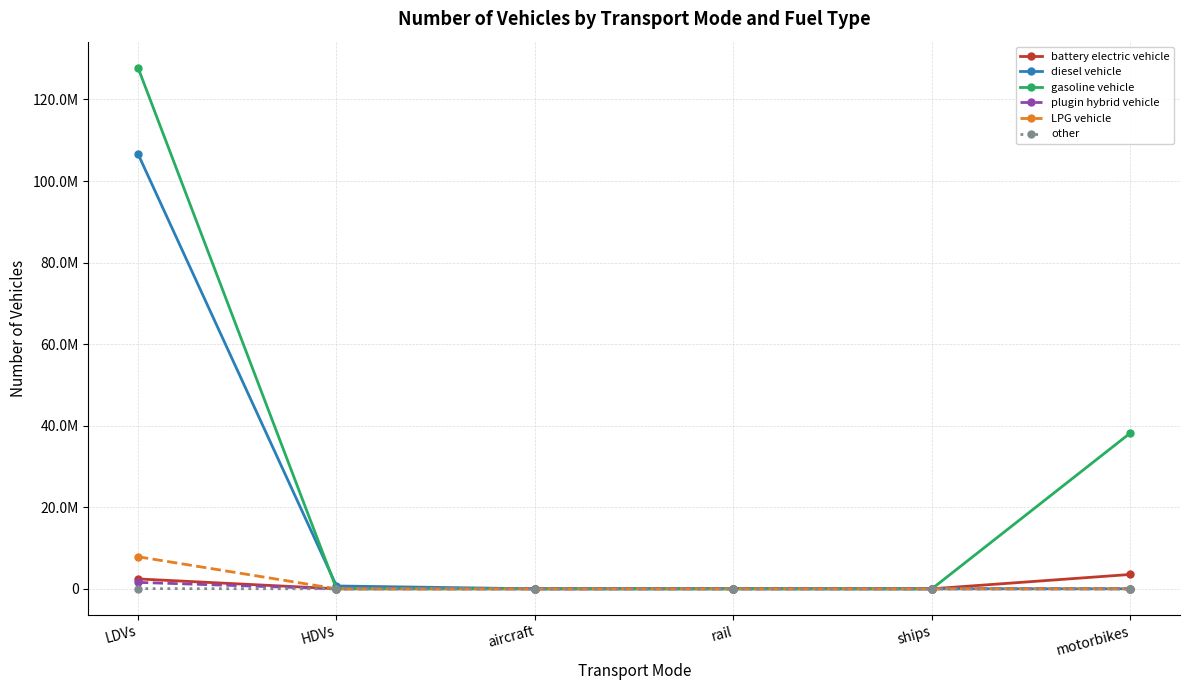

Does the chart have visible grid lines?

Yes